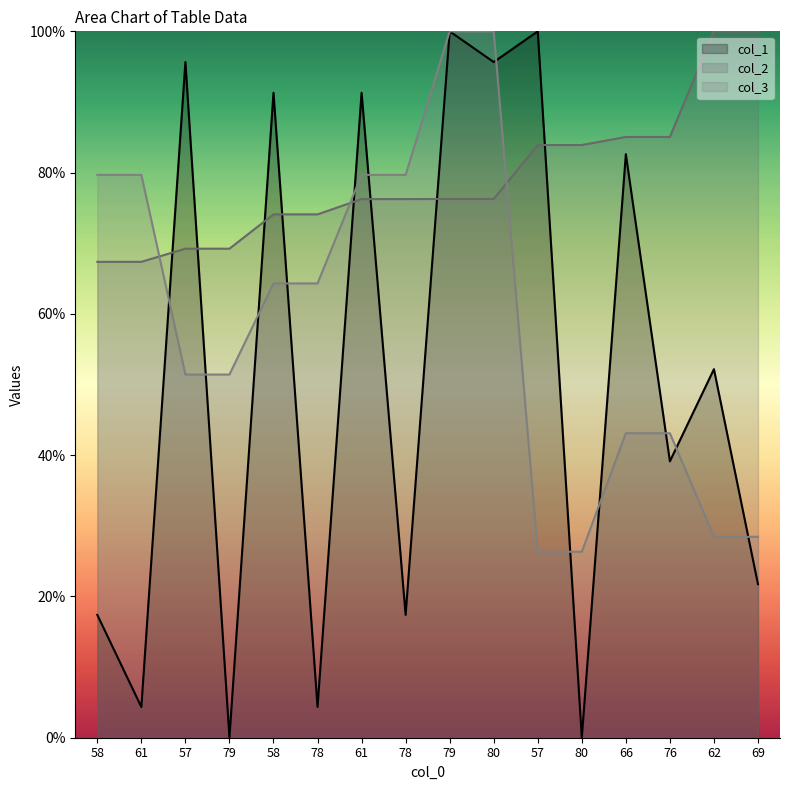

Is the value of col_2 at 78 greater than the value of col_1 at 79?

Yes